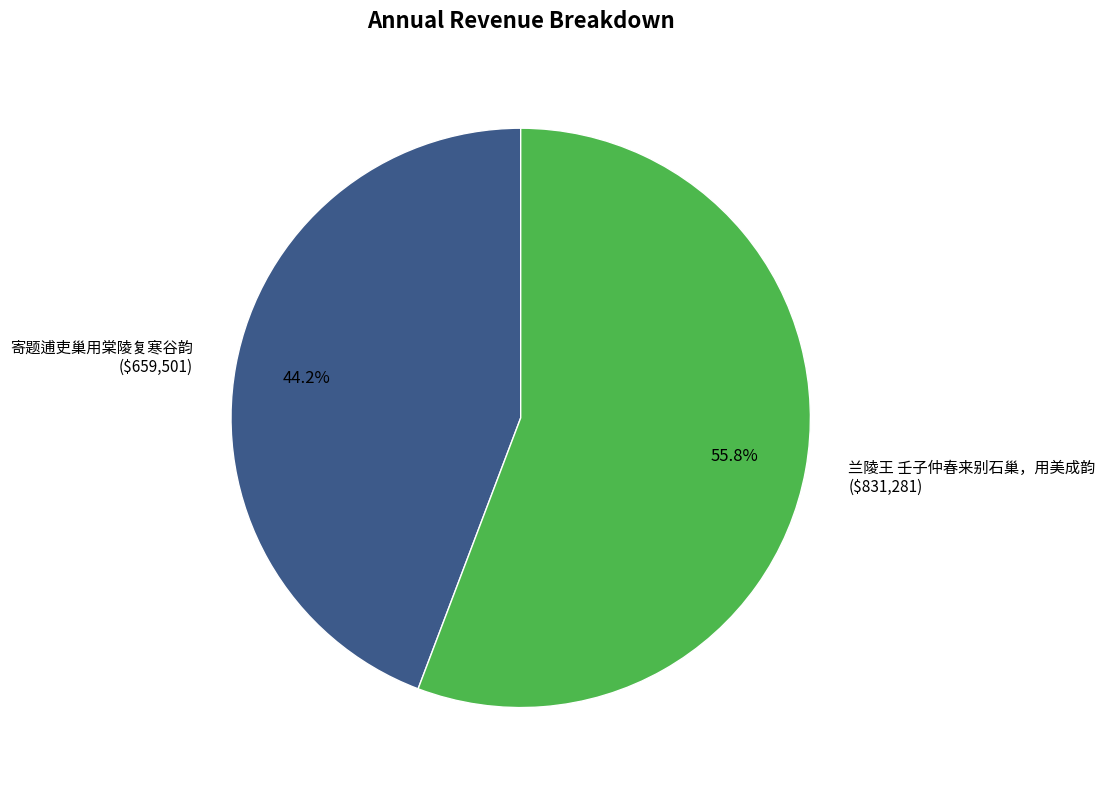

Combined, do 兰陵王 壬子仲春来别石巢，用美成韵 and 寄题逋吏巢用棠陵复寒谷韵 account for over 50%?

Yes